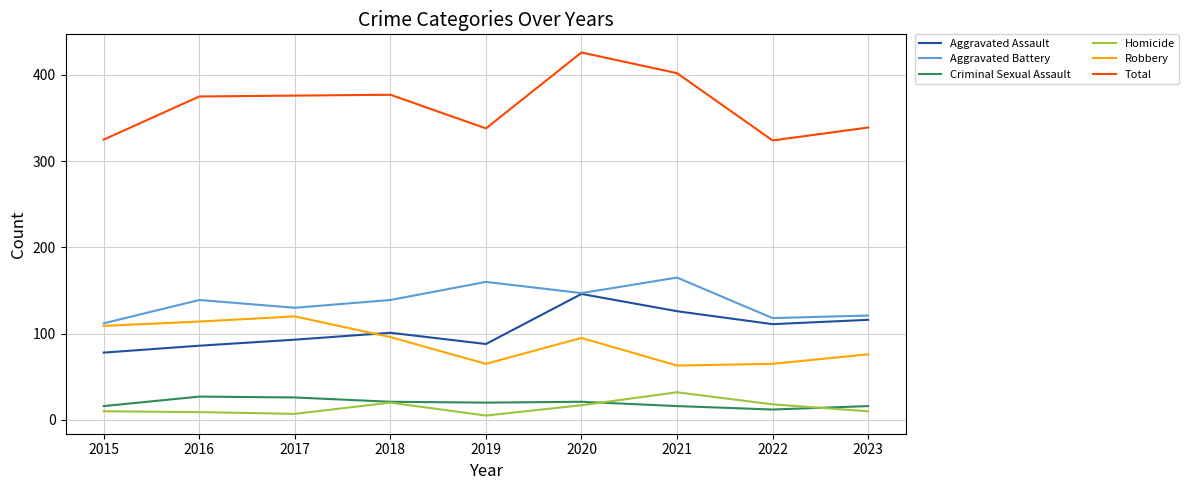

Which category has the highest value in the Total series?

2020